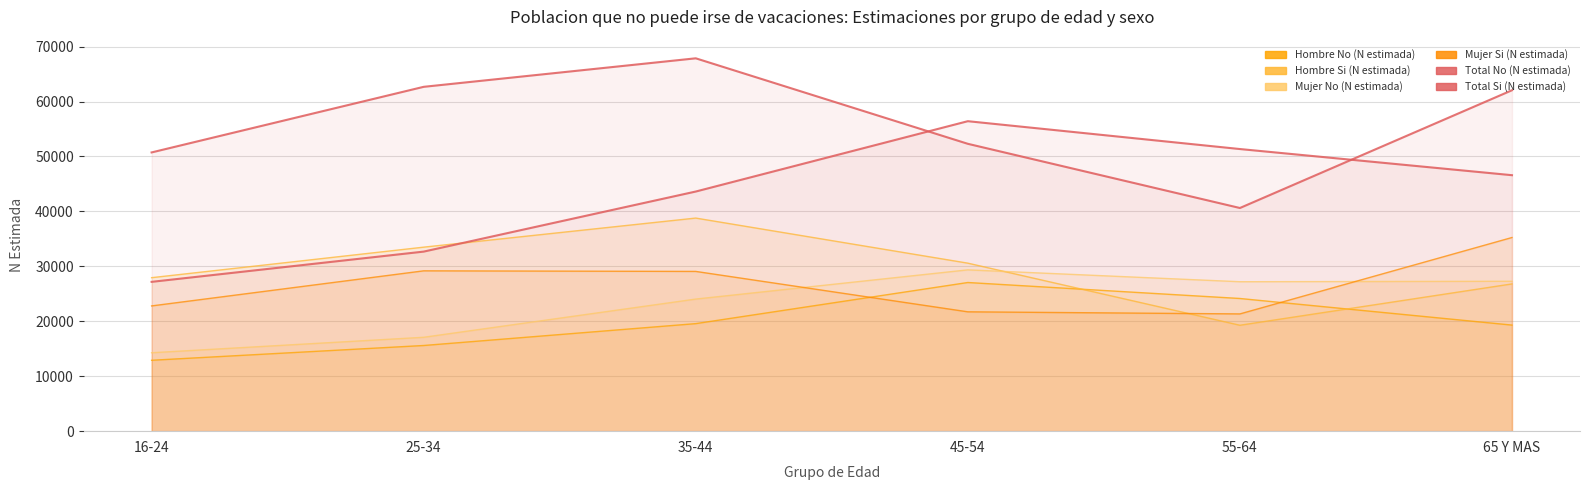

What is the value of the Total Si (N estimada) point at the 5th from the left?

40620